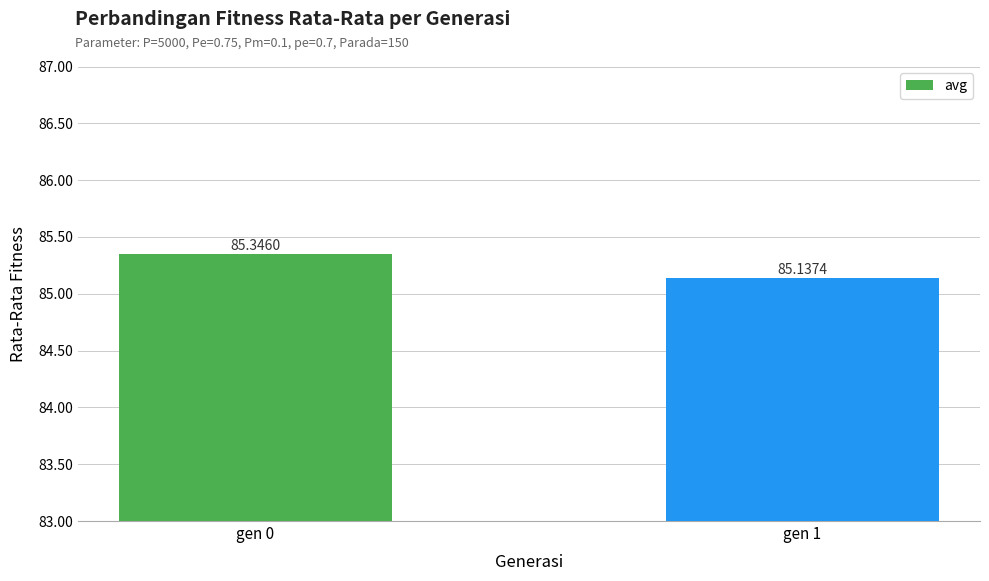

Reading left to right, transcribe all the data shown in this chart.

85.3	85.1